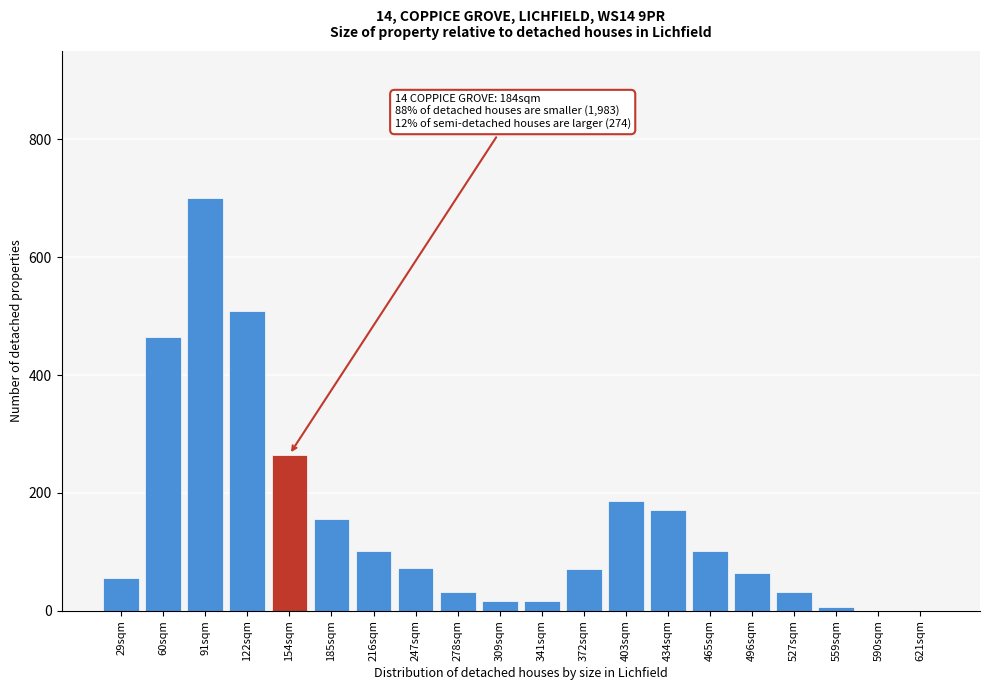

Read the value at 434sqm.

170